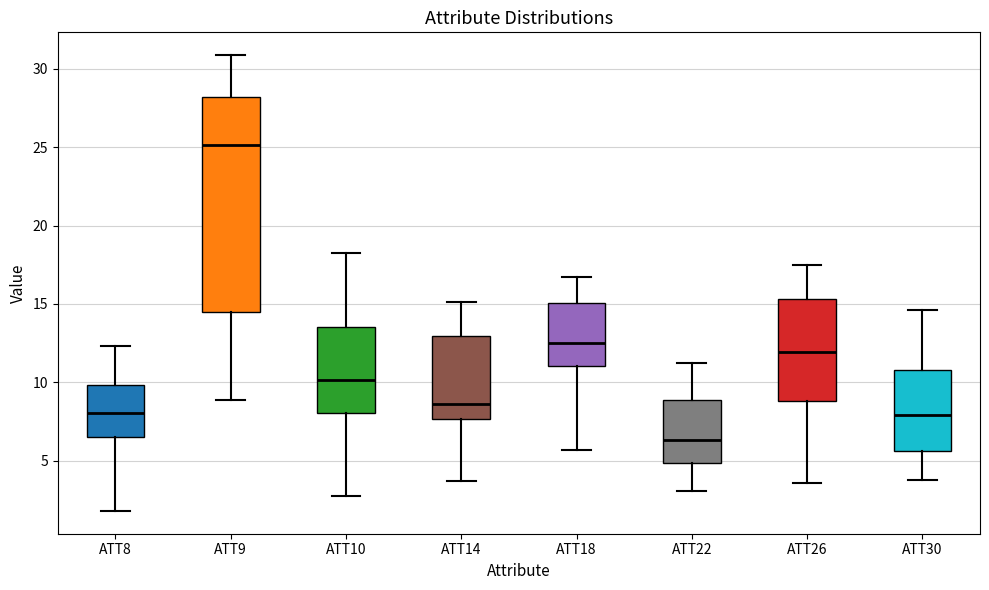

Reading left to right, transcribe this box plot: for each box, give where its median line is, the range the box spans, and where its two whiskers end, as read against the y-axis. The values are not printed on the chart, so give them approximately, as read against the axis.

ATT8: median 8.0, box 6.5 to 10.0, whiskers 2.0 to 12.5
ATT9: median 25.0, box 14.5 to 28.0, whiskers 9.0 to 31.0
ATT10: median 10.0, box 8.0 to 13.5, whiskers 2.5 to 18.5
ATT14: median 8.5, box 7.5 to 13.0, whiskers 3.5 to 15.0
ATT18: median 12.5, box 11.0 to 15.0, whiskers 5.5 to 16.5
ATT22: median 6.5, box 5.0 to 9.0, whiskers 3.0 to 11.0
ATT26: median 12.0, box 9.0 to 15.5, whiskers 3.5 to 17.5
ATT30: median 8.0, box 5.5 to 11.0, whiskers 4.0 to 14.5